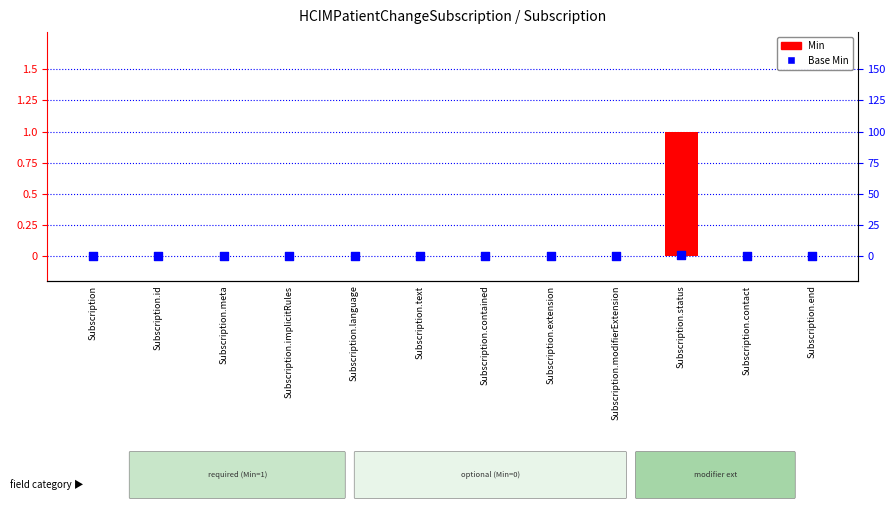

Which series reaches the minimum Y coordinate?

Min